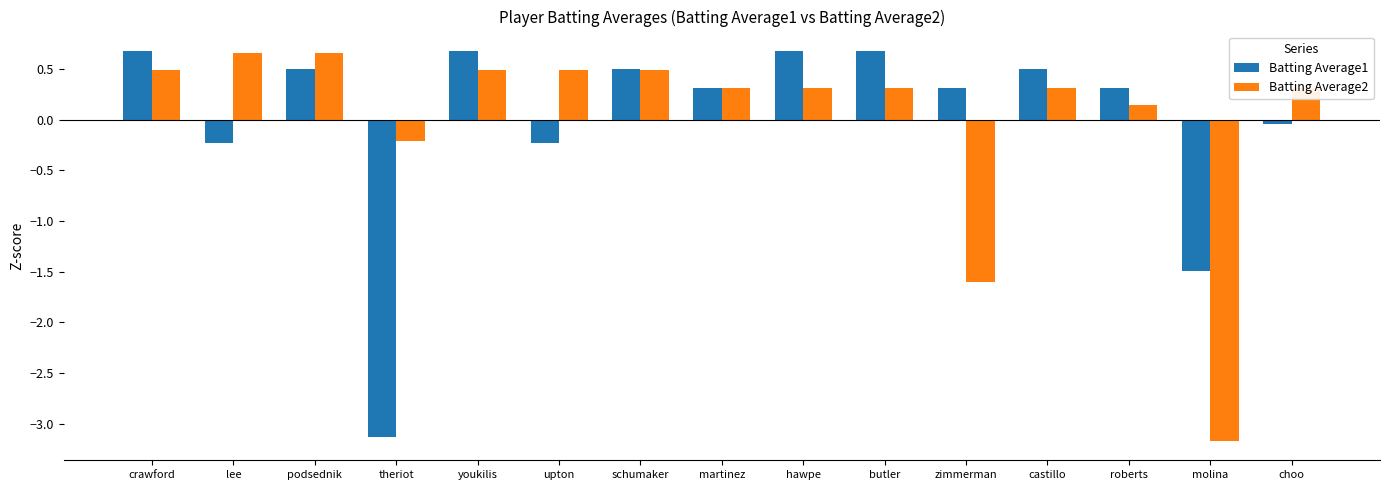

Is the value of Batting Average1 at upton greater than the value of Batting Average2 at podsednik?

No